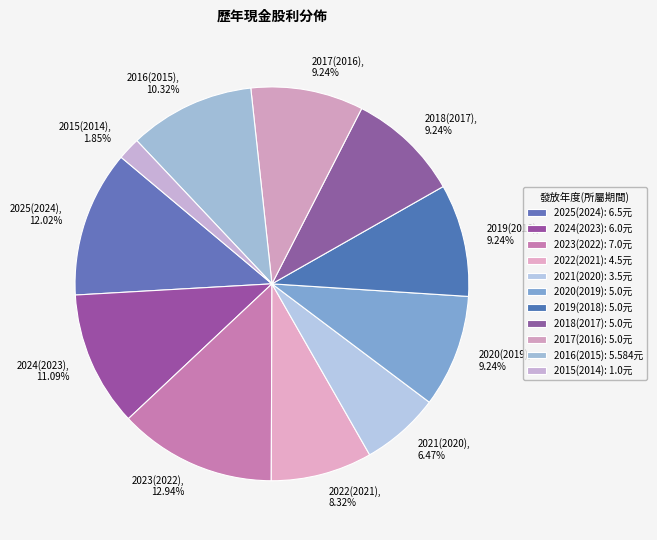

What percentage is NOT represented by 2020(2019)?

90.8%